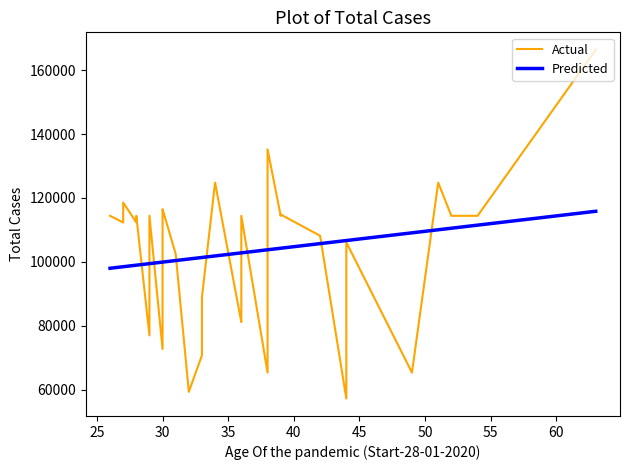

Reading left to right, transcribe all the data shown in this chart.

Actual: 114400.0	112320.0	118560.0	112320.0	114400.0	114400.0	76960.0	114400.0	114400.0	72696.0	114400.0	115460.8	116480.0	102440.0	59280.0	70720.0	88920.0	124800.0	81120.0	82264.0	97760.0	114400.0	65312.0	72696.0	99008.0	118809.6	135200.0	114400.0	114816.0	108160.0	57179.2	106080.0	65312.0	124800.0	114400.0	114400.0	166400.0
Predicted: 97976.9	98459.2	98459.2	98941.6	98941.6	98941.6	99423.9	99423.9	99423.9	99906.2	99906.2	99906.2	99906.2	100388.5	100870.8	101353.1	101353.1	101835.5	102800.1	102800.1	102800.1	102800.1	103764.7	103764.7	103764.7	103764.7	103764.7	104247.0	104247.0	105694.0	106658.6	106658.6	109070.2	110034.9	110517.2	111481.8	115822.7